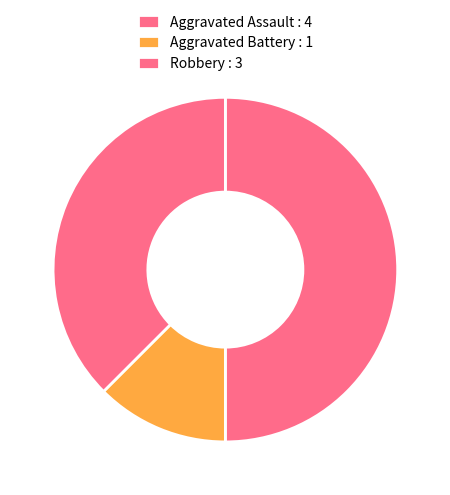

Does Robbery account for over 50% of the chart?

No